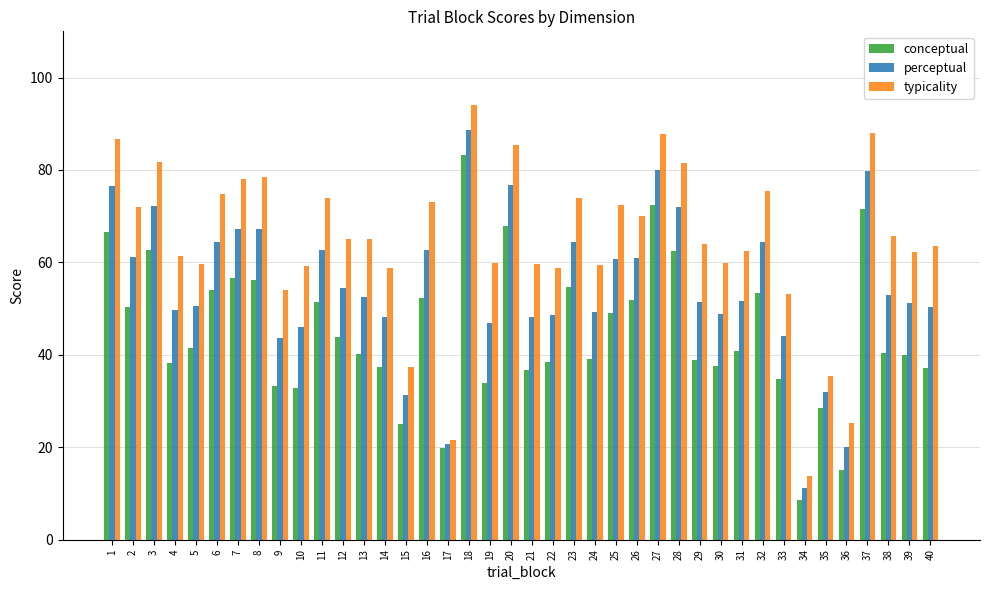

What is the difference between the second highest and second lowest values in the perceptual series?

60.0